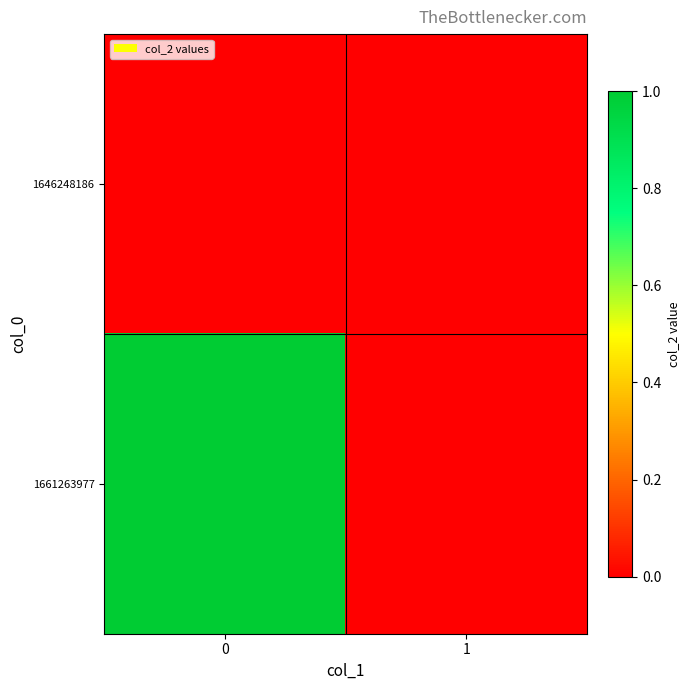

Reading left to right, what are all the values shown in this chart?

1646248186: 0=0	1=0
1661263977: 0=1	1=0